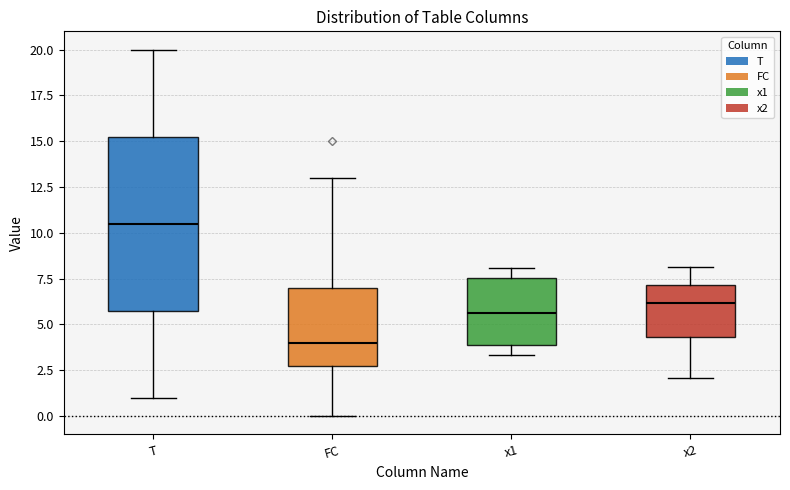

Comparing the boxes themselves (not the whiskers), which one is the tallest?

T